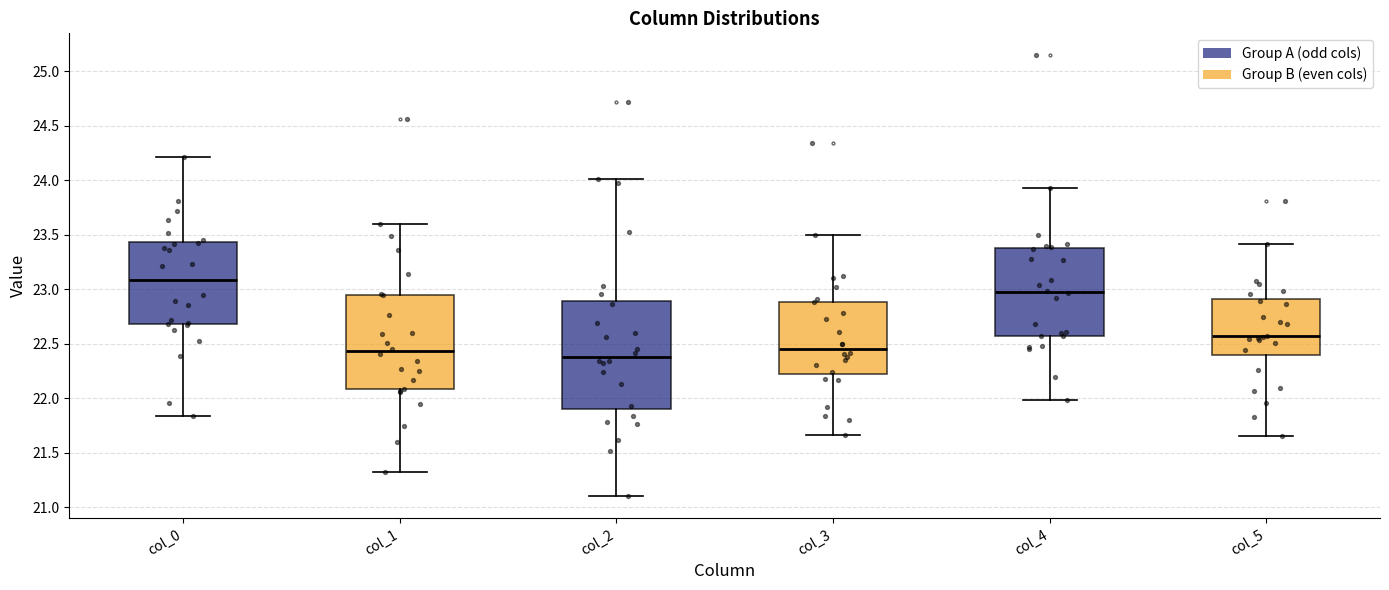

Reading left to right, transcribe this box plot: for each box, give where its median line is, the range the box spans, and where its two whiskers end, as read against the y-axis. The values are not printed on the chart, so give them approximately, as read against the axis.

col_0: median 23.10, box 22.70 to 23.45, whiskers 21.85 to 24.20
col_1: median 22.45, box 22.10 to 22.95, whiskers 21.30 to 23.60
col_2: median 22.40, box 21.90 to 22.90, whiskers 21.10 to 24.00
col_3: median 22.45, box 22.20 to 22.90, whiskers 21.65 to 23.50
col_4: median 22.95, box 22.55 to 23.35, whiskers 22.00 to 23.95
col_5: median 22.55, box 22.40 to 22.90, whiskers 21.65 to 23.40